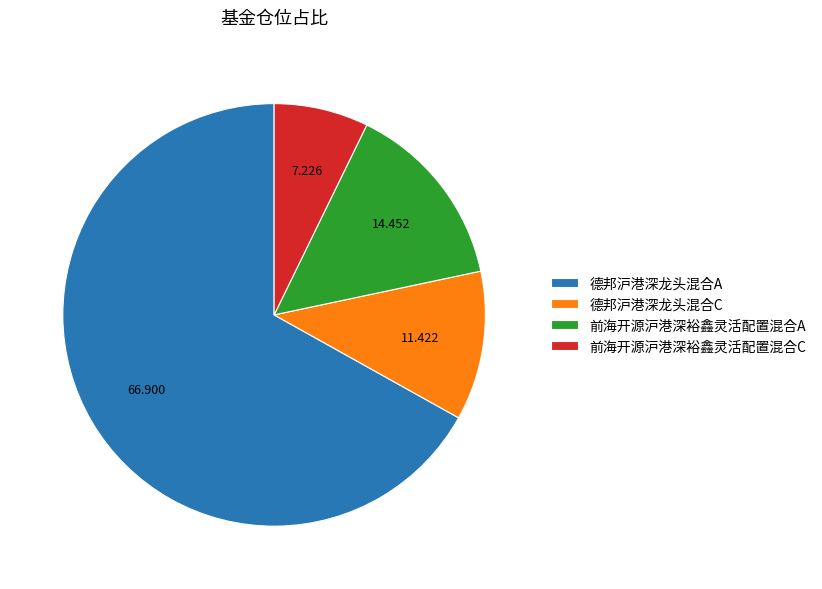

Between 前海开源沪港深裕鑫灵活配置混合C and 德邦沪港深龙头混合A, which is larger?

德邦沪港深龙头混合A